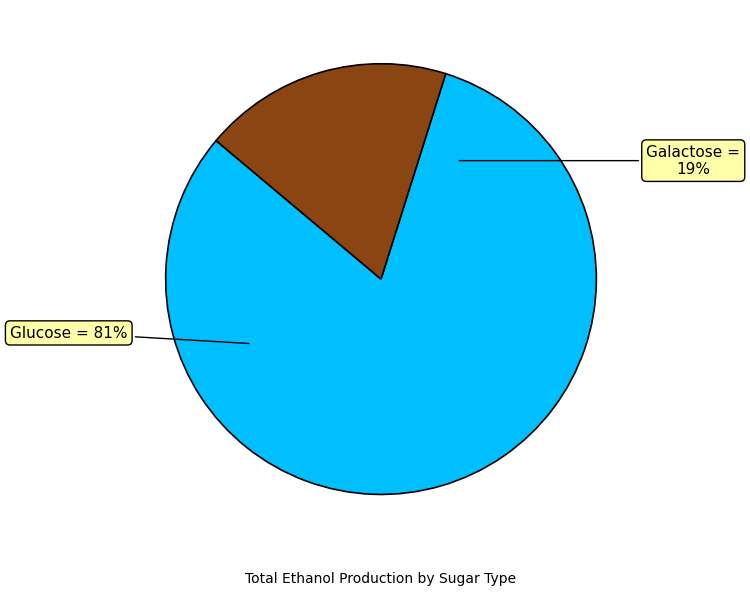

Which slice is the largest?

Glucose